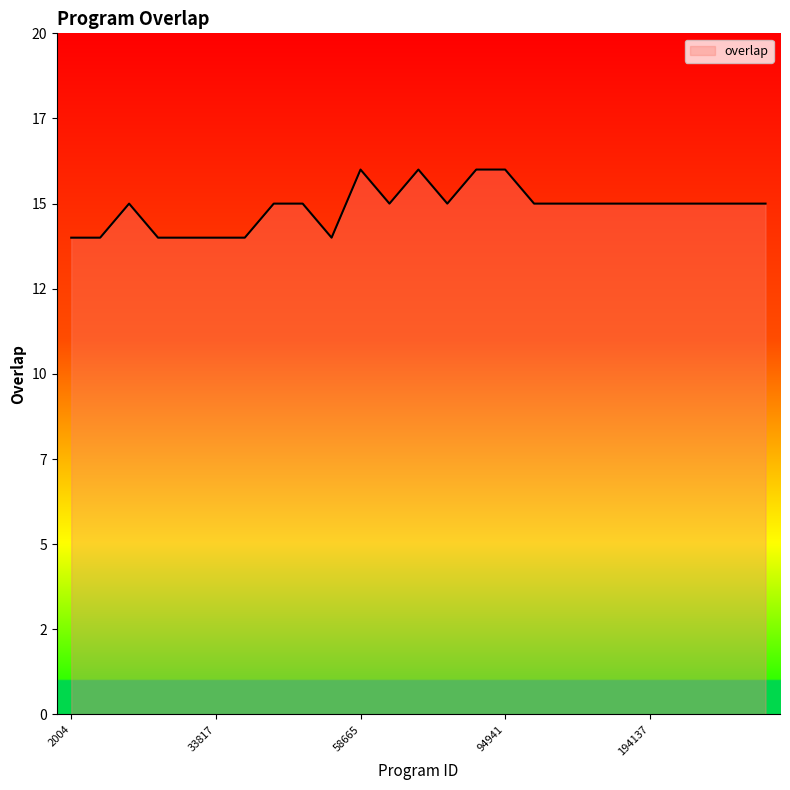

Is this an area chart (filled region under the line)?

Yes